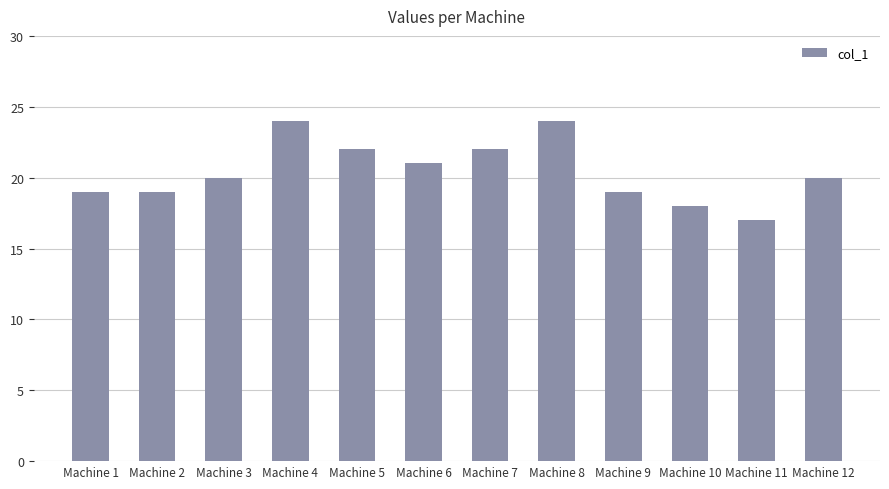

What is the value of the 6th bar from the left?

21